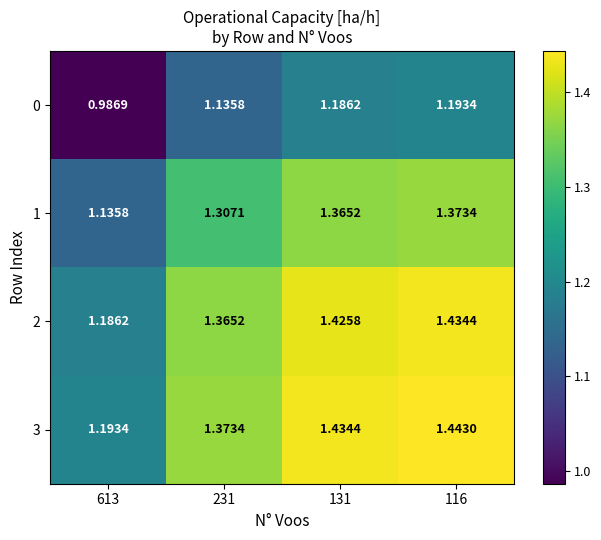

What is the spread (max minus min) of values at 613?

0.2